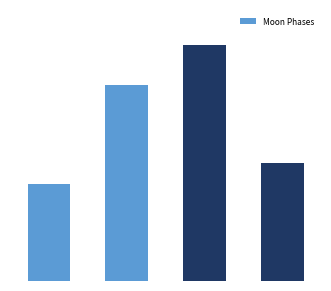

List the labels in order of value, smallest first.

0, 3, 1, 2